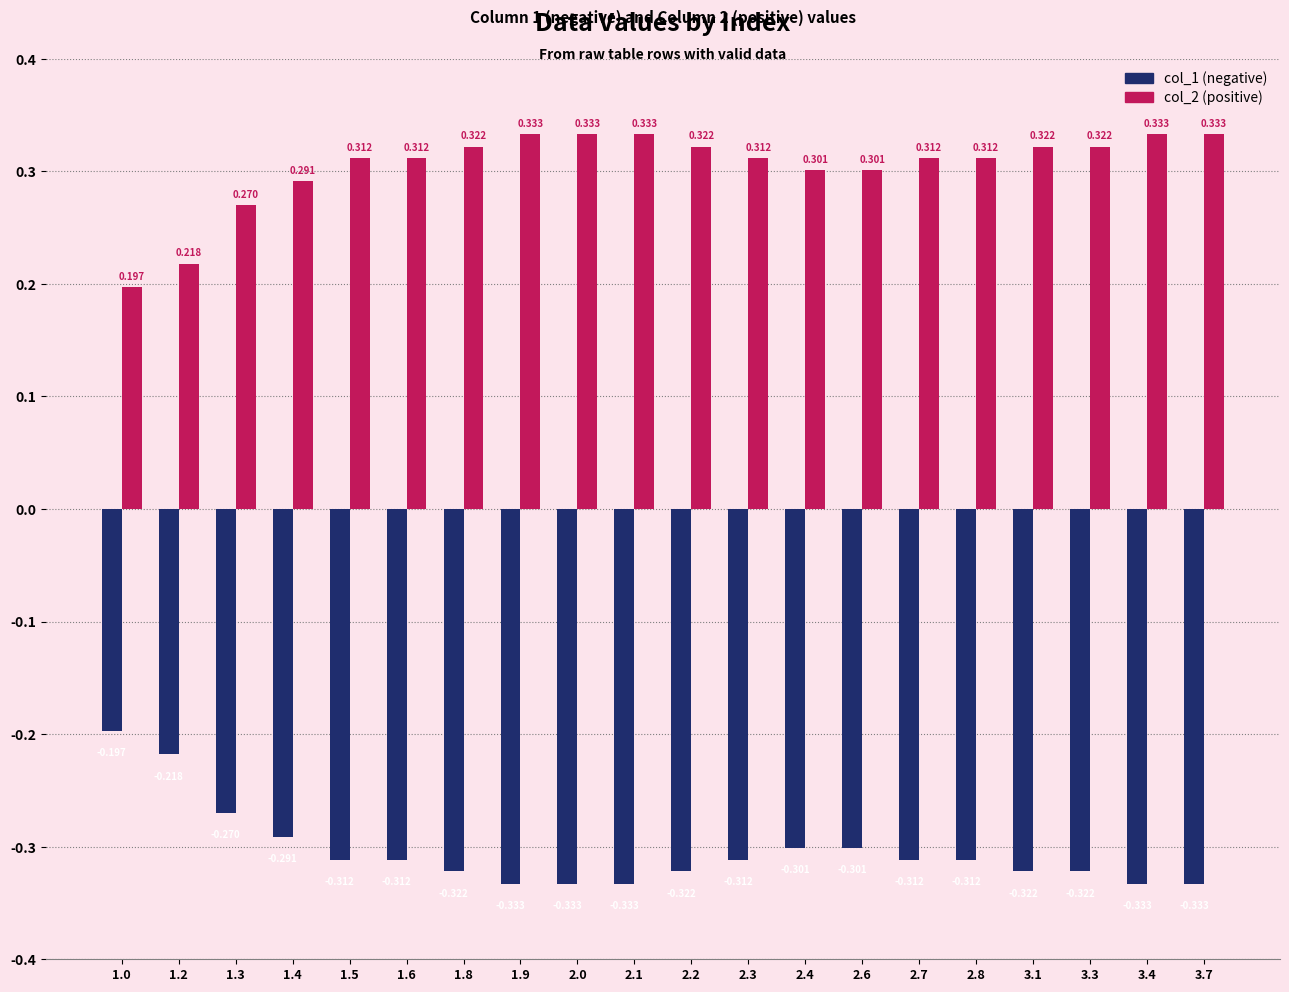

Count the number of categories in the chart.

20